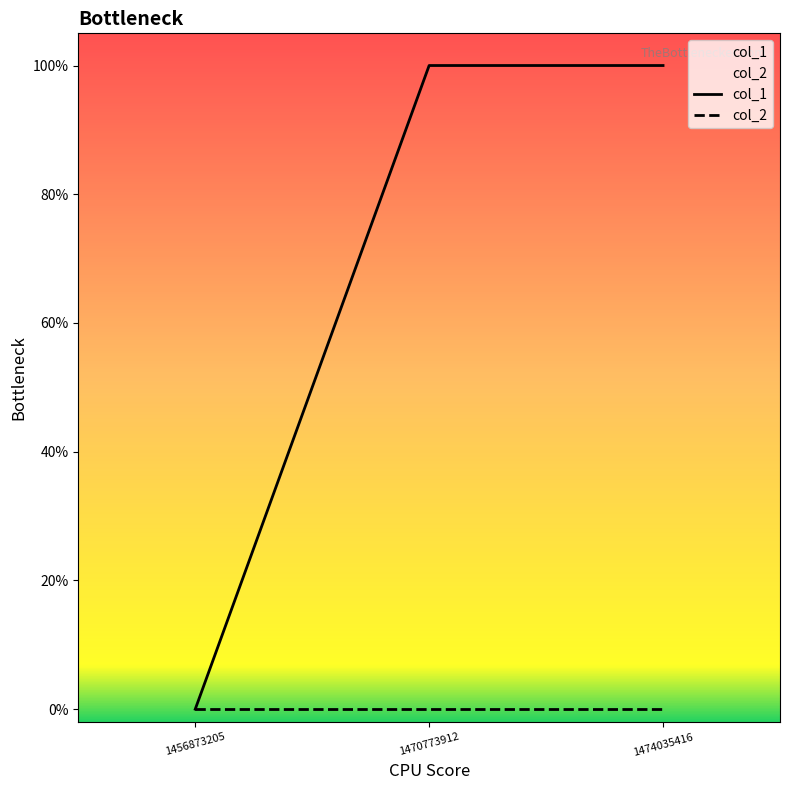

Reading right to left, extract all data points from this chart.

1474035416=1	1470773912=1	1456873205=0